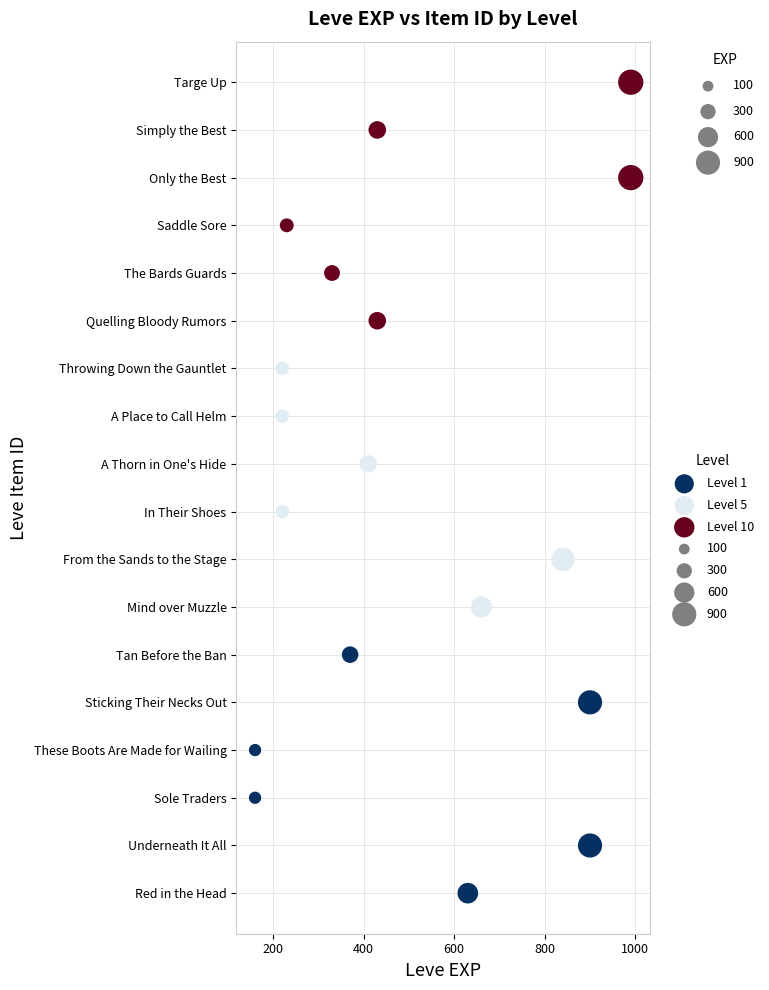

Which series reaches the minimum Y coordinate?

Level 1